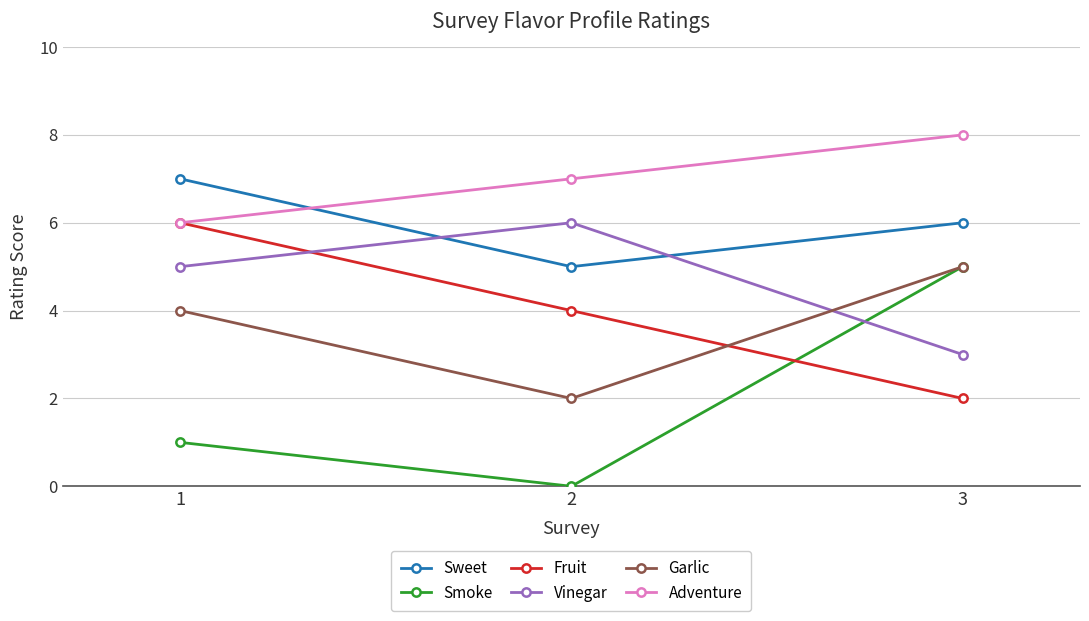

What are all the series names shown in the legend?

Sweet, Smoke, Fruit, Vinegar, Garlic, Adventure